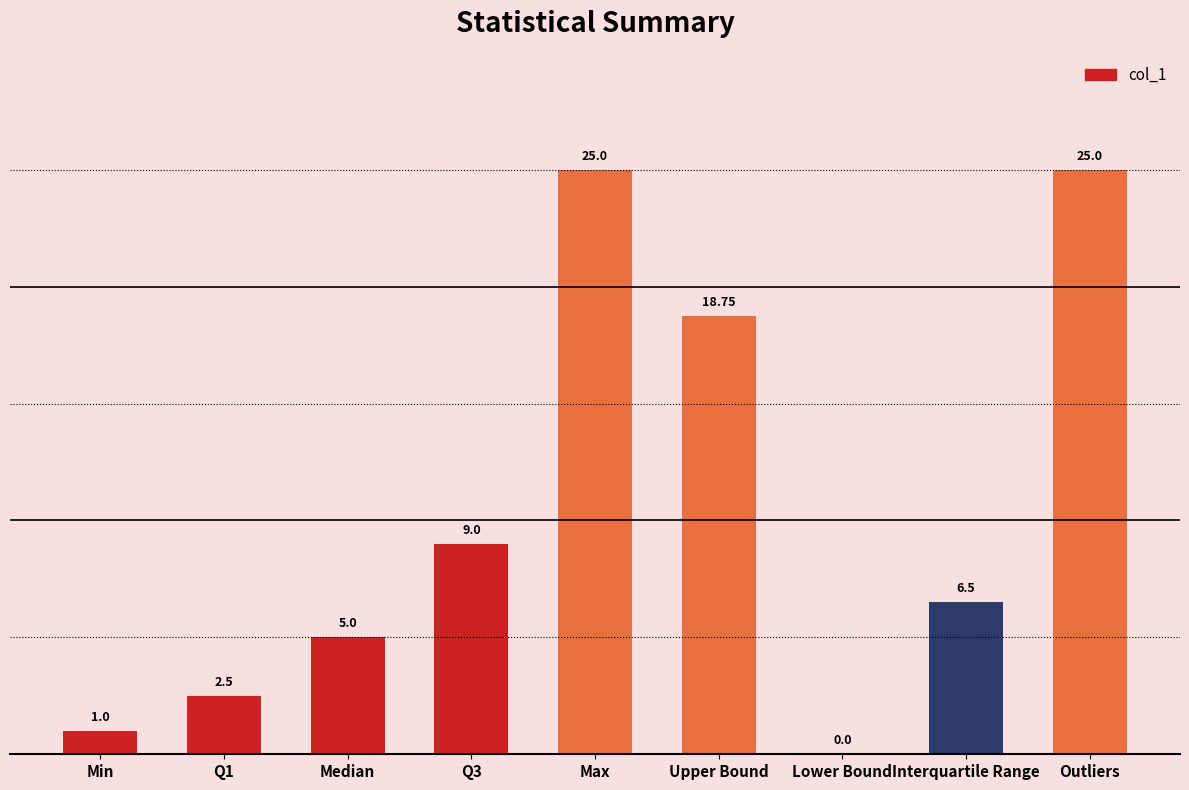

What is the sum of the values at Upper Bound and Min?

19.8